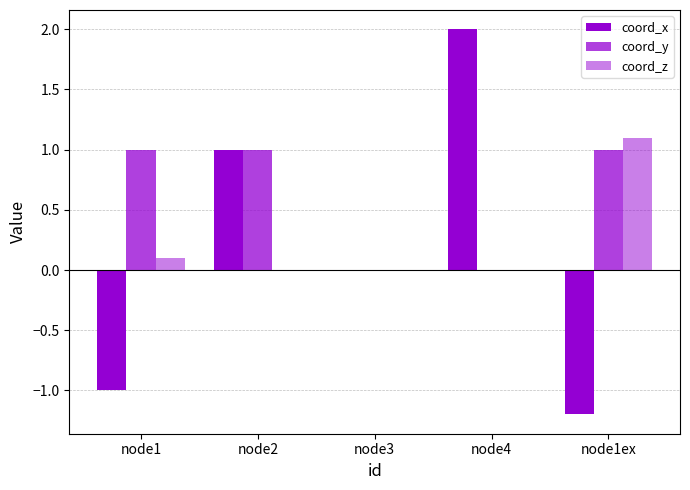

What is the difference between the second highest and minimum values in the coord_y series?

1.0